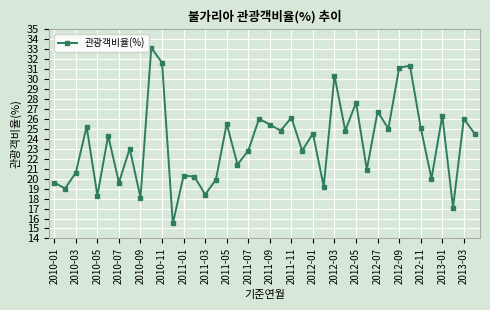

What is the average value?

23.5